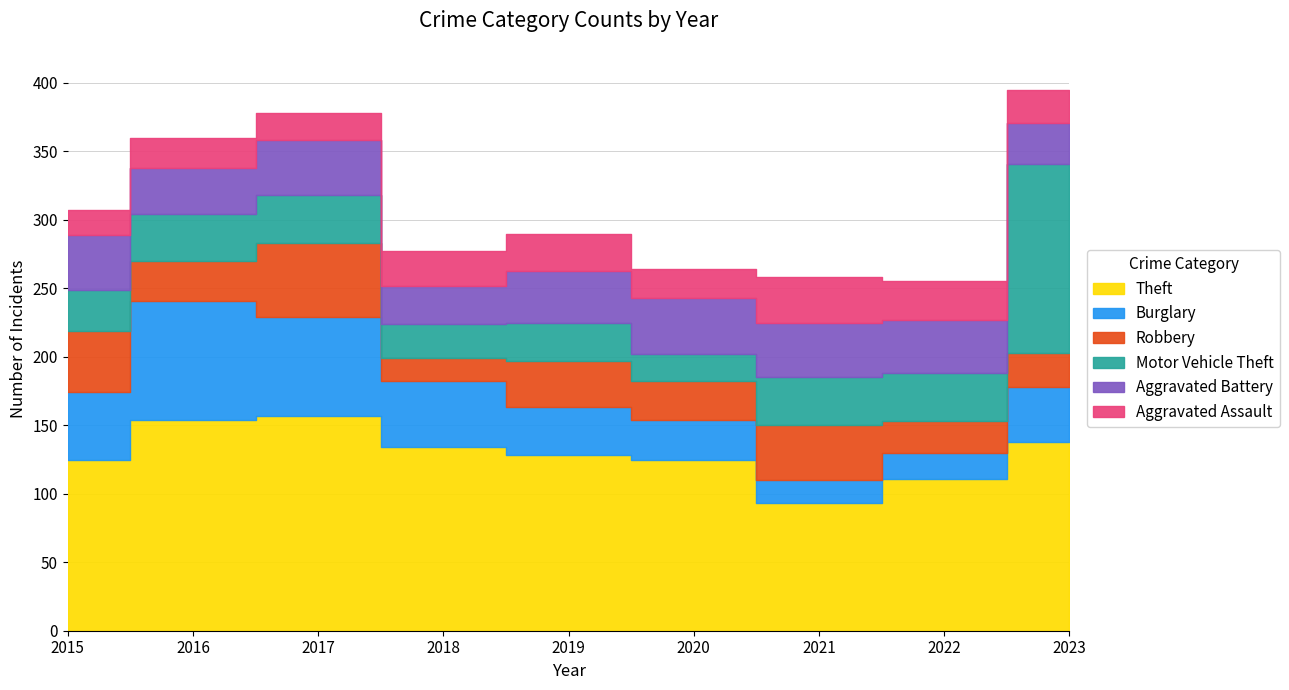

Which series has the largest total across all categories?

Theft